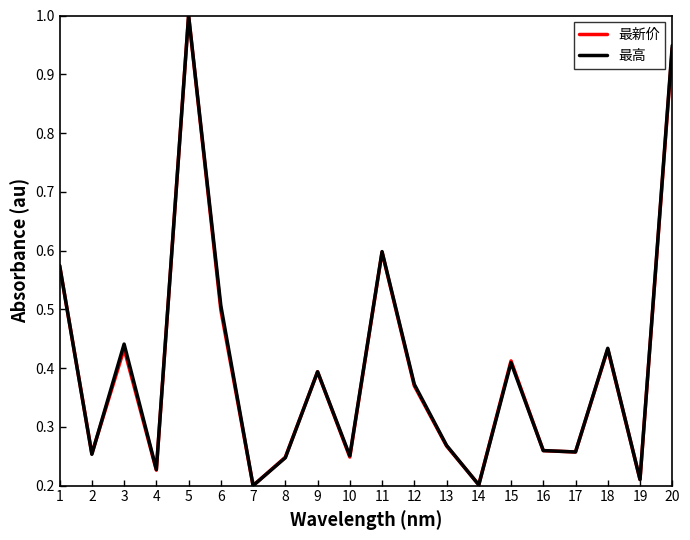

The 最高 series shows 0.2 at 15. True or false?

False